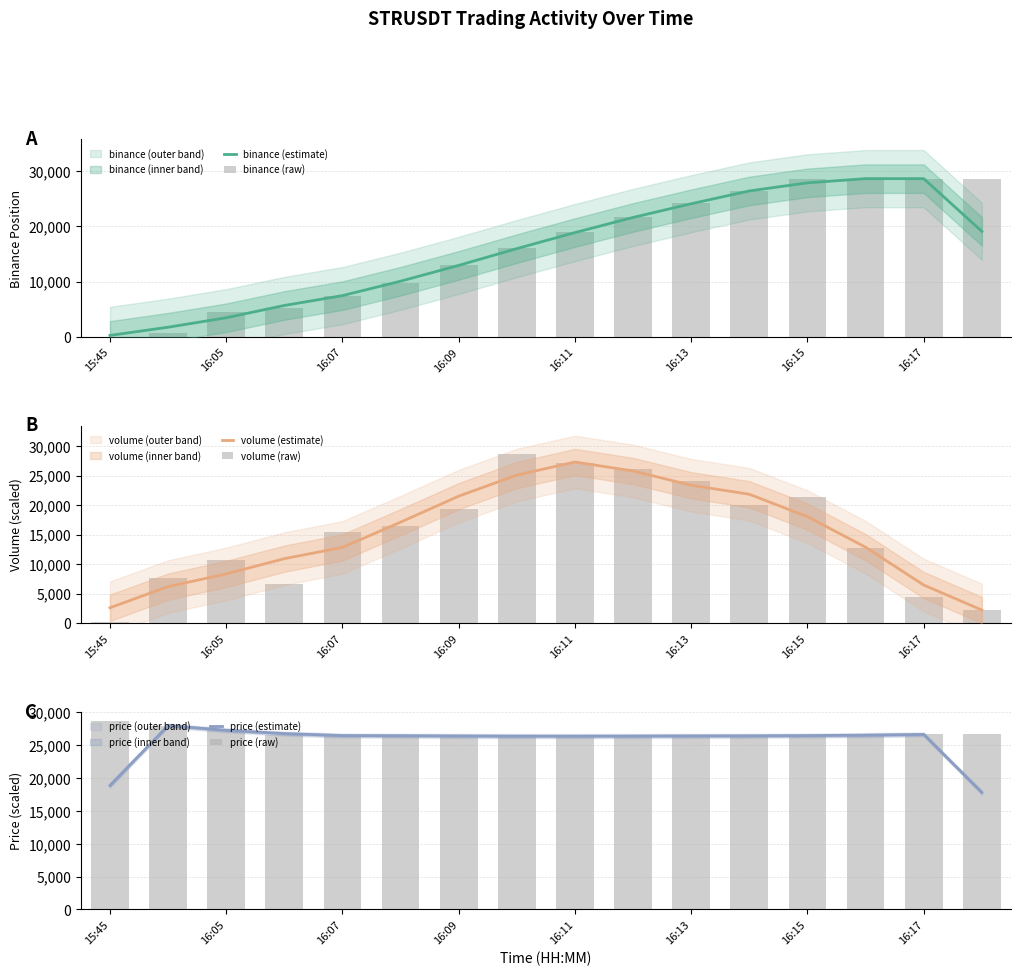

What is the sum of the price (raw) values at 15 and 10?

53196.5